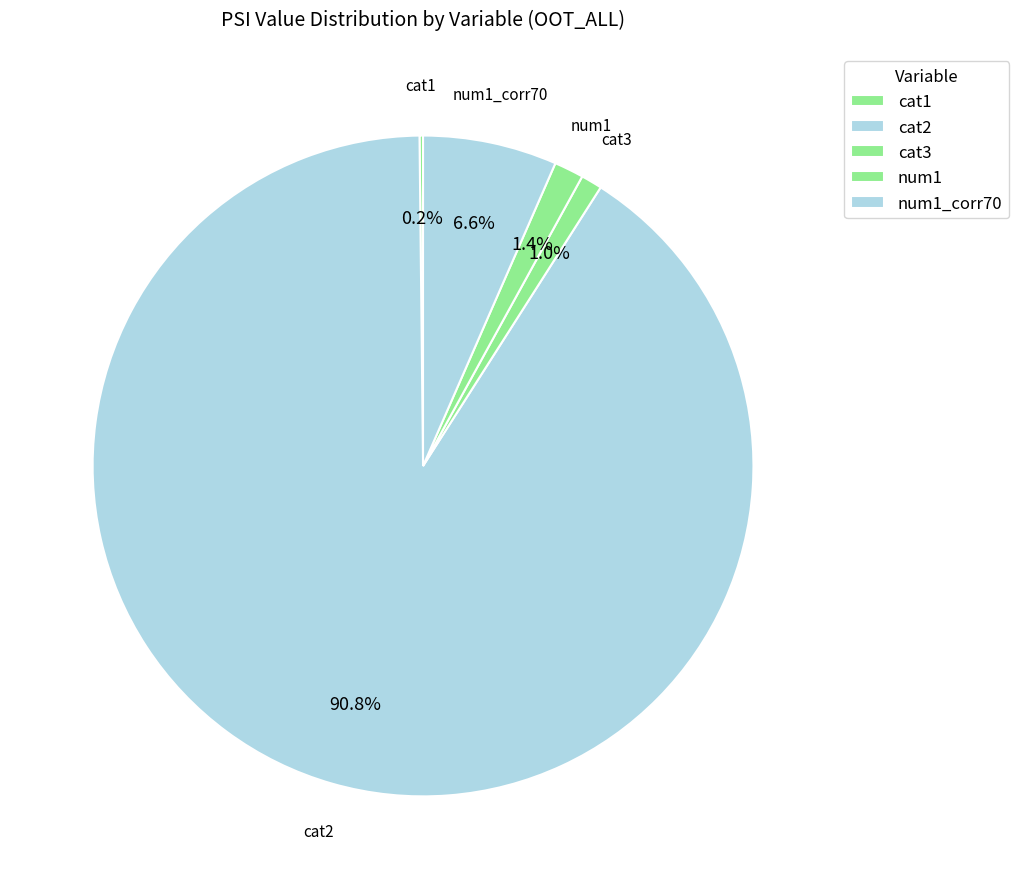

Is it true that cat1 is 9% of the pie?

False